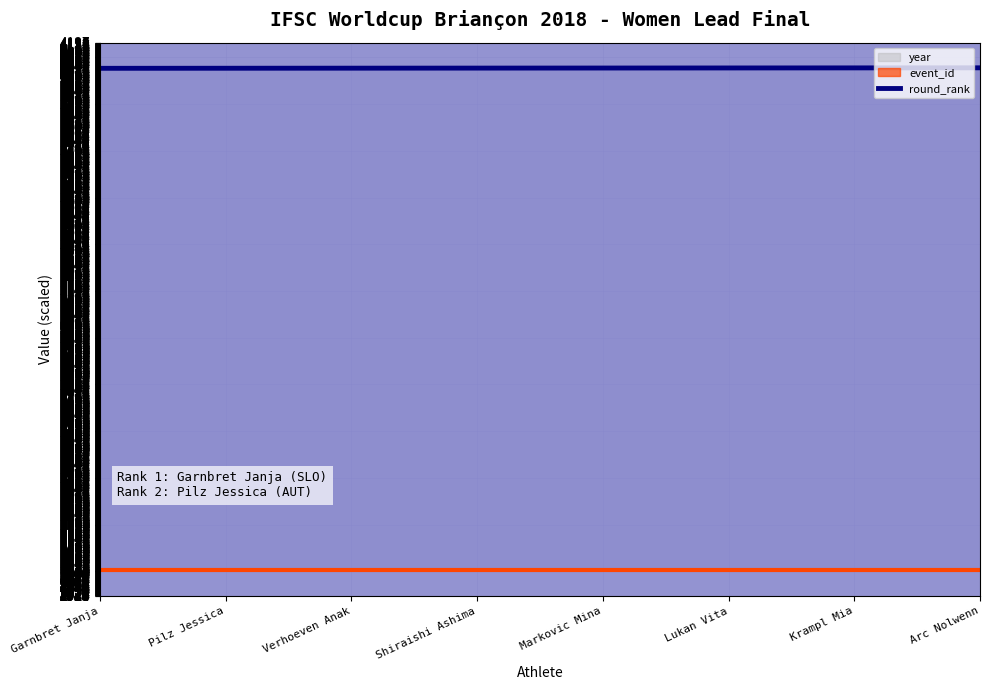

What is the label of the 7th point from the right?

Pilz Jessica